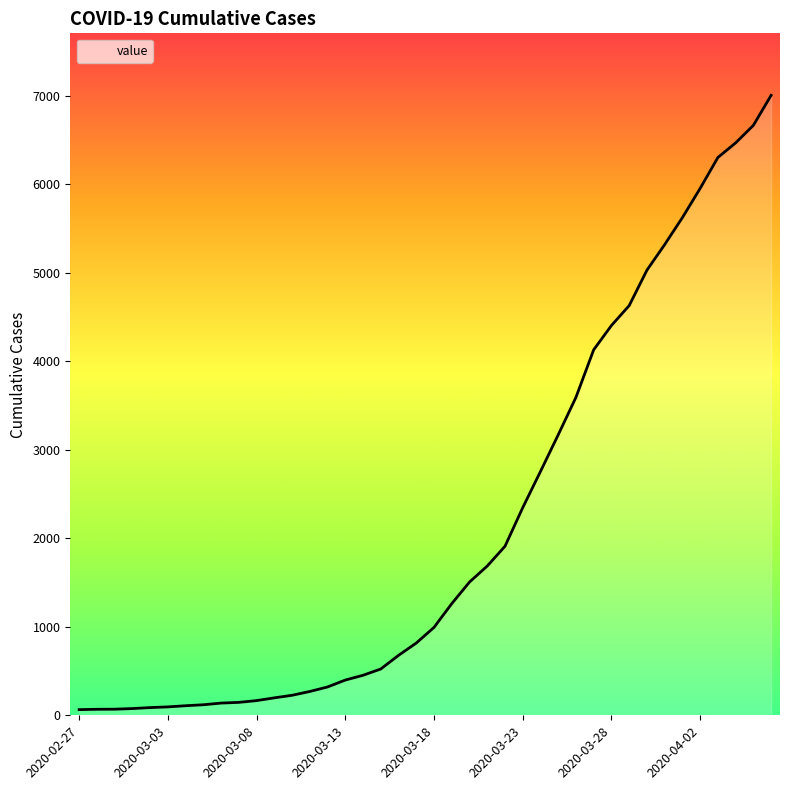

What is the maximum value shown in the chart?

7003